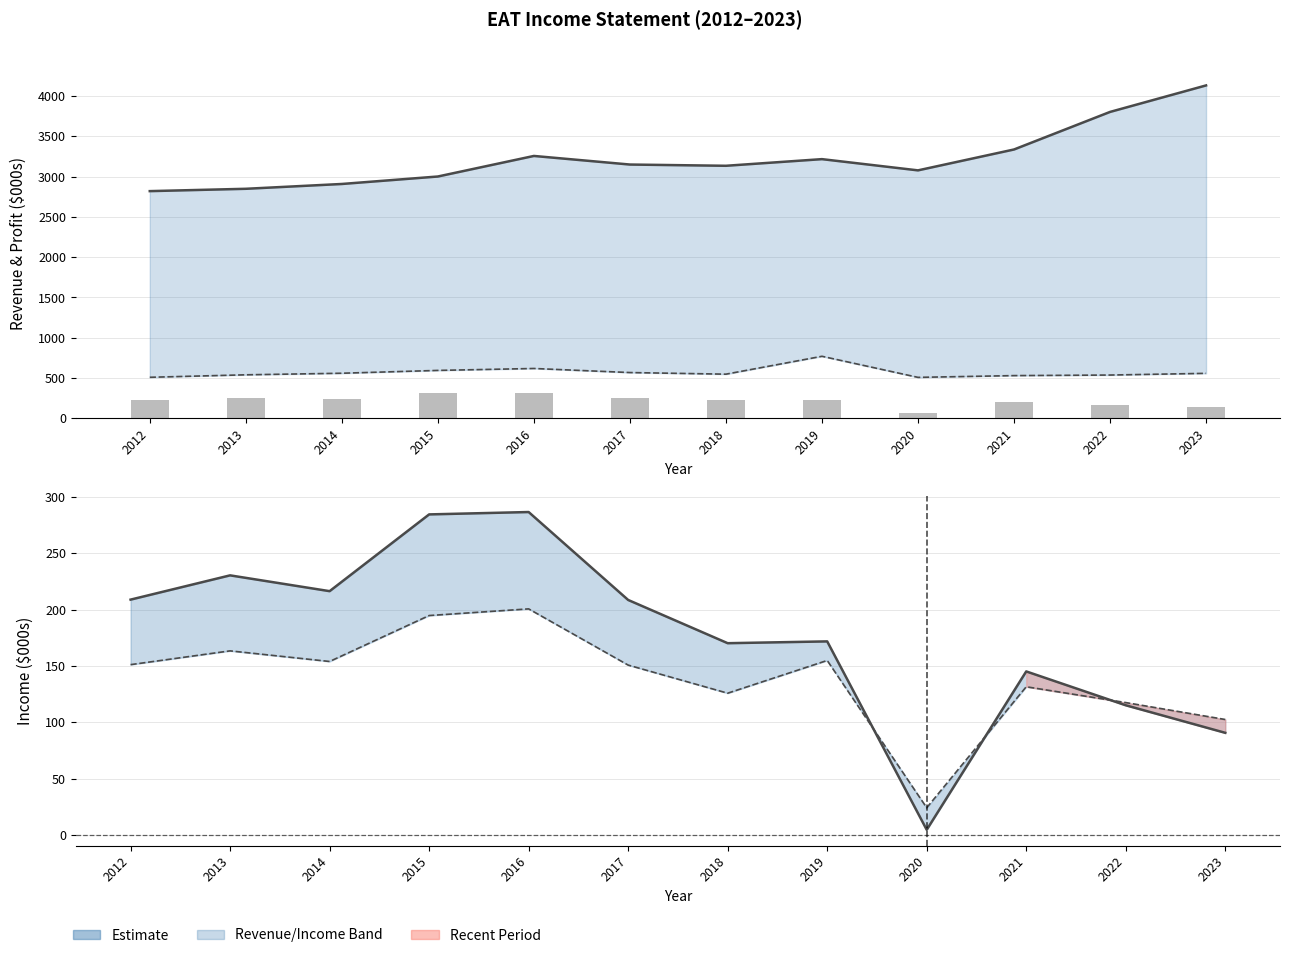

Where is Income Before Tax nearest to the value 145?

2021